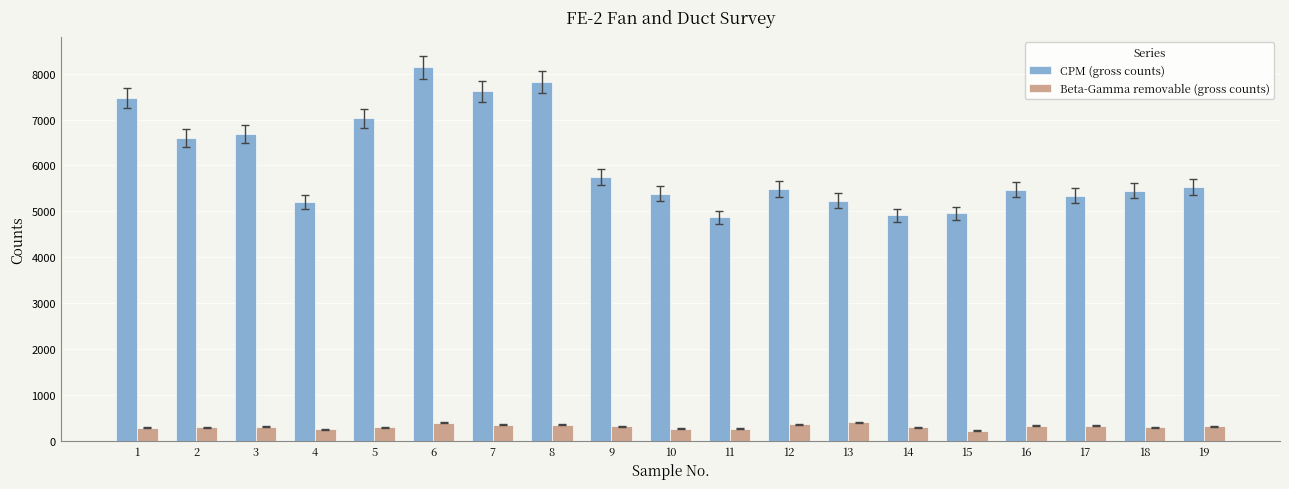

Which series has the largest total across all categories?

CPM (gross counts)